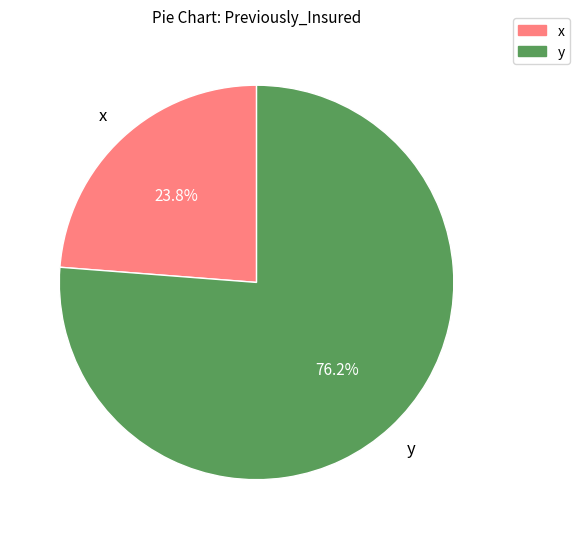

Rank the categories by value from lowest to highest.

x, y